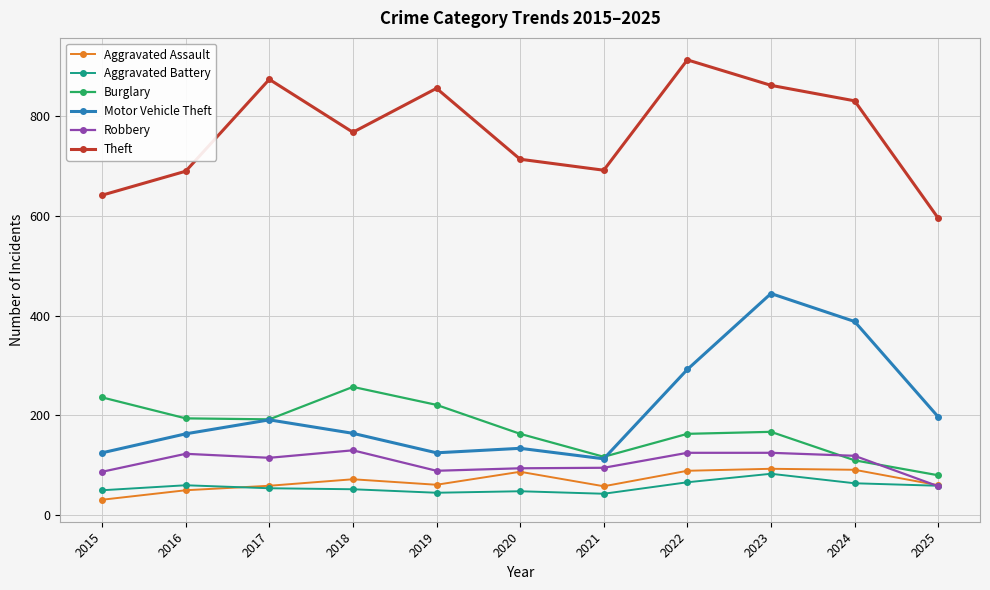

How many interior local valleys does the Burglary series have?

2